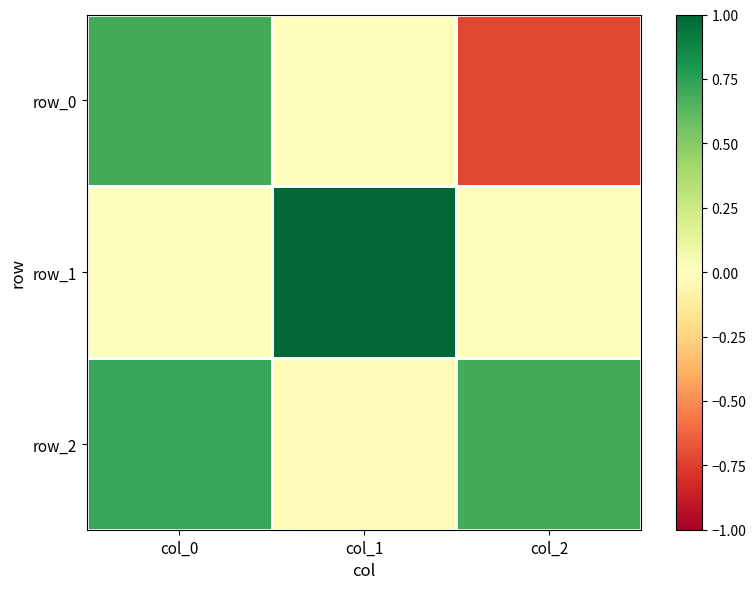

Which series changed the most between col_1 and col_2?

row_1